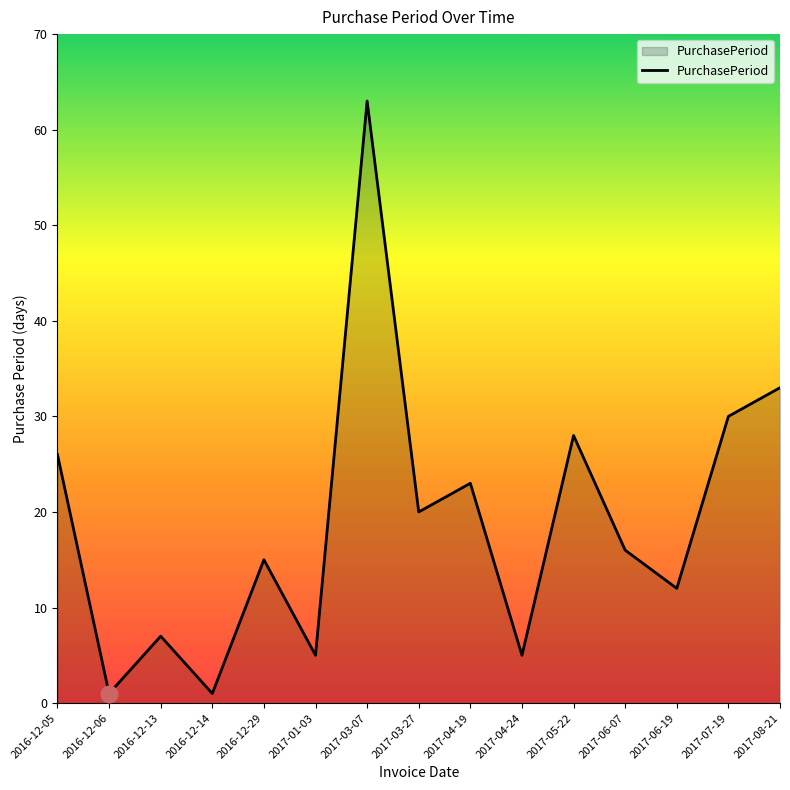

The chart shows a value of 16 at 2017-06-19. True or false?

False